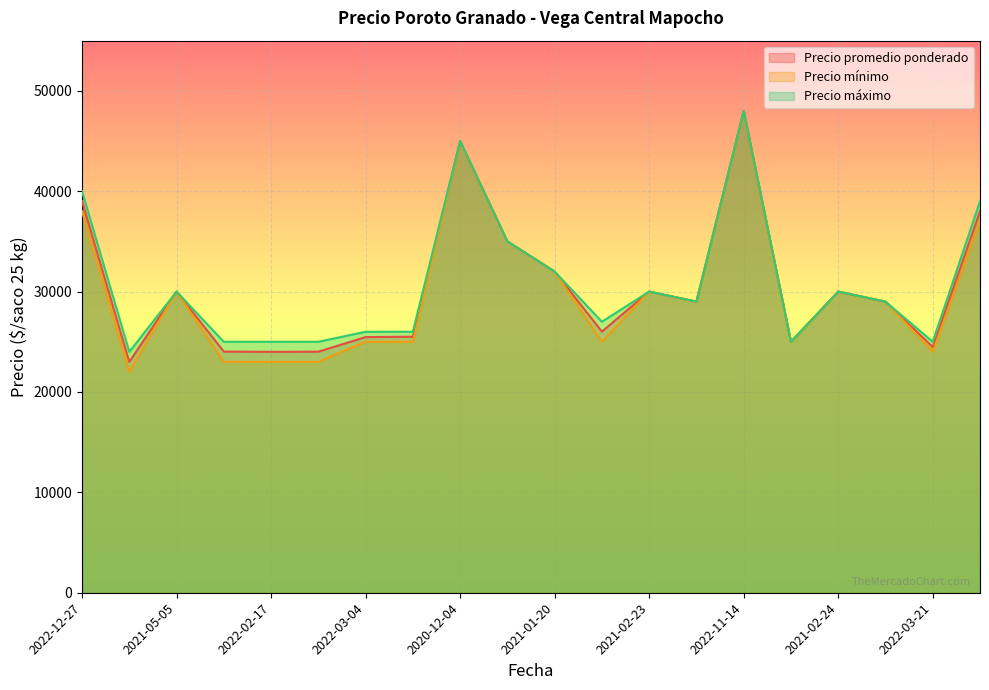

Which category has the highest value across all series?

2022-11-14